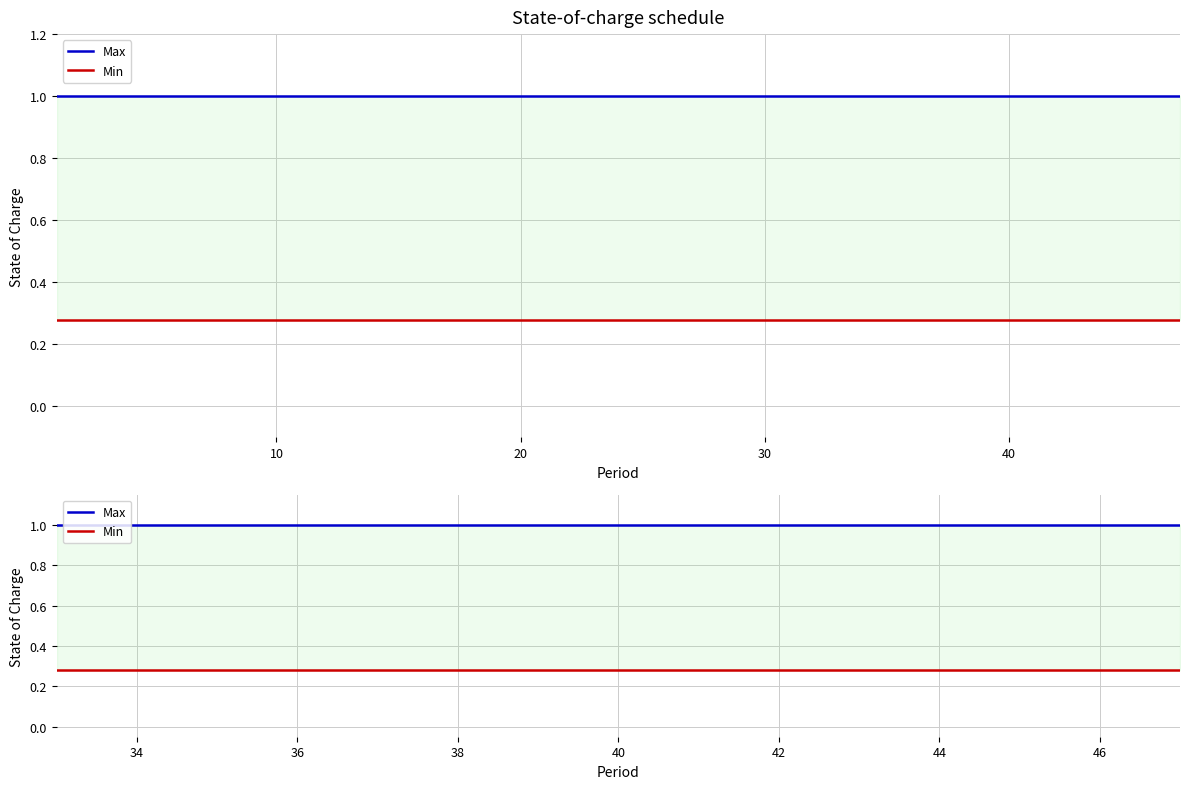

What is the spread (max minus min) of values at 42?

0.7